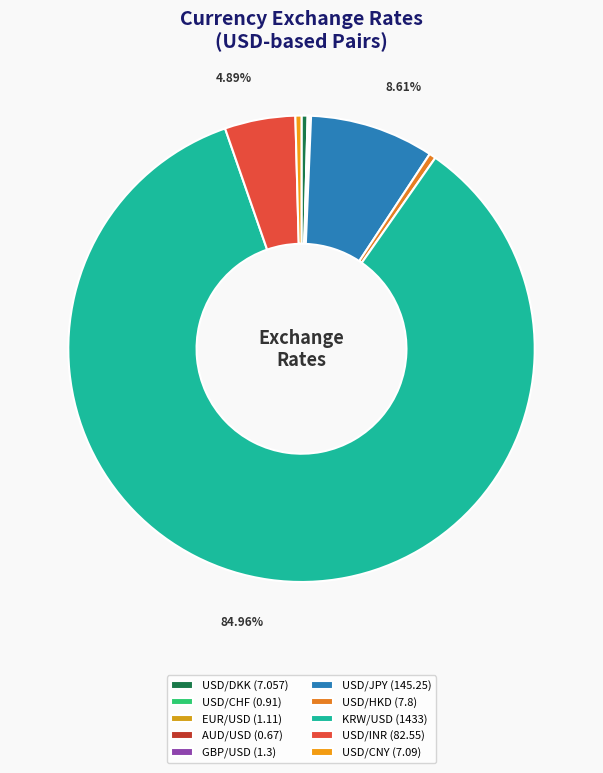

To the nearest percent, what is the combined percentage of USD/INR and USD/CHF?

5%